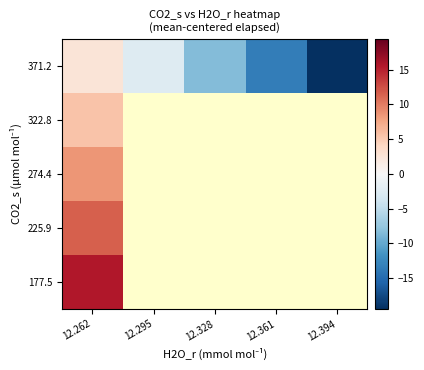

Which series has the largest total across all categories?

371.2